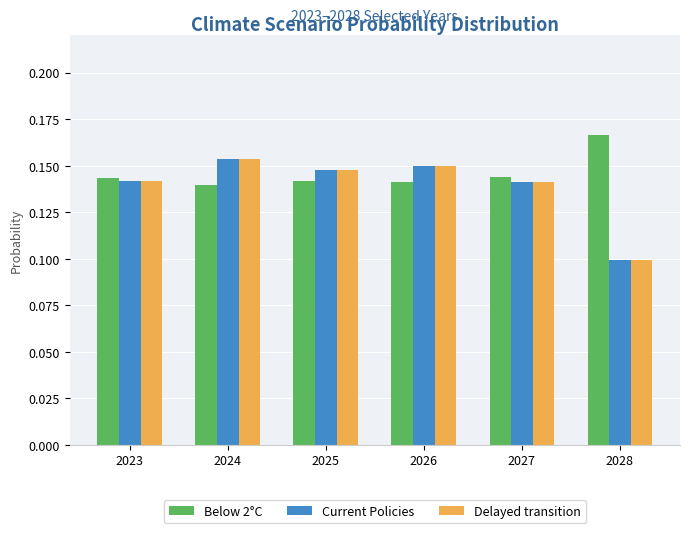

The value of Current Policies at 2028 is 0.1. True or false?

True